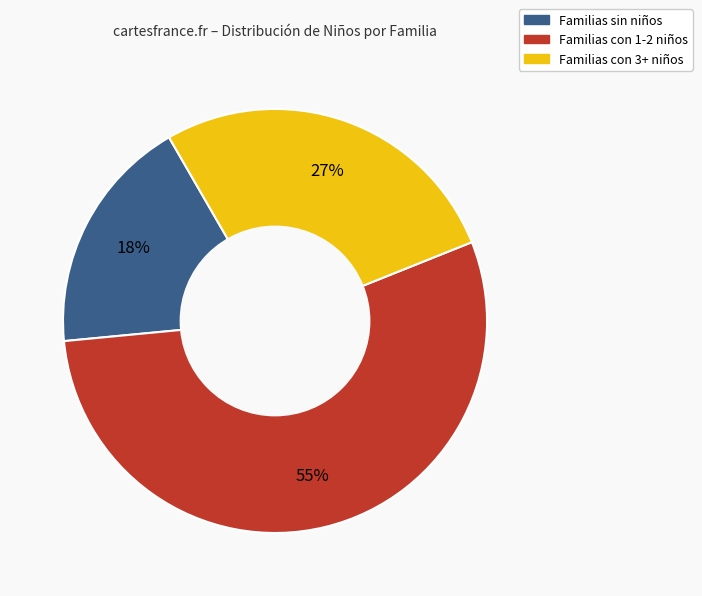

Does any single category account for the majority?

Yes